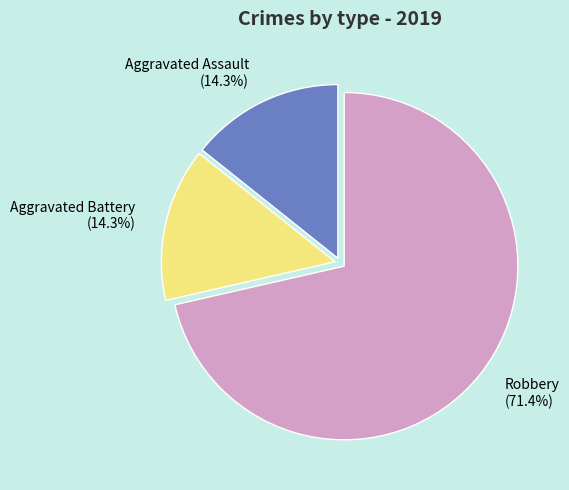

Is the sum of Robbery (71.4%) and Aggravated Battery (14.3%) greater than half?

Yes